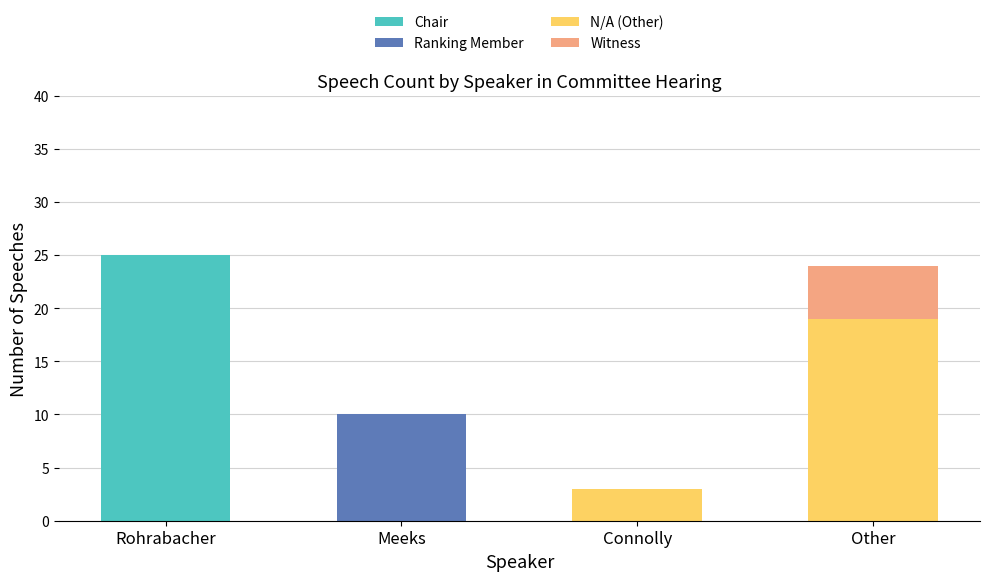

How many distinct data groups are displayed?

4